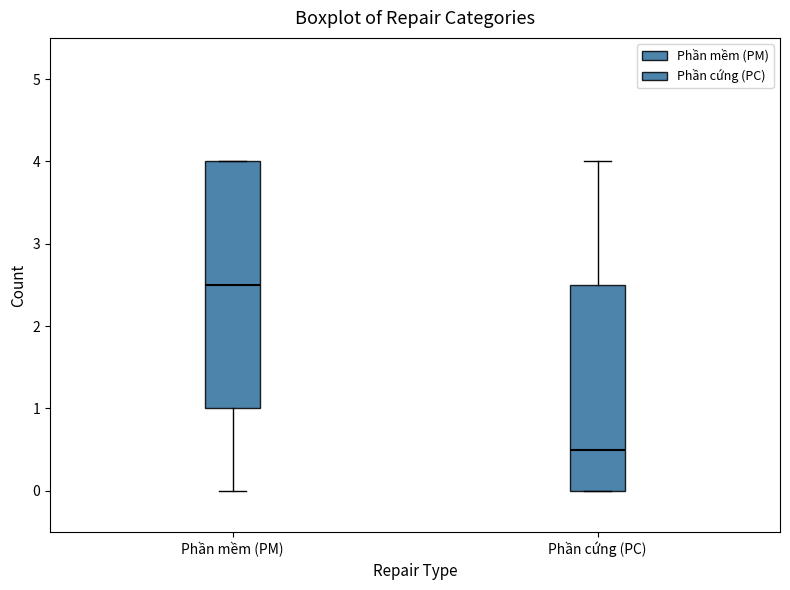

Reading left to right, transcribe this box plot: for each box, give where its median line is, the range the box spans, and where its two whiskers end, as read against the y-axis. The values are not printed on the chart, so give them approximately, as read against the axis.

Phần mềm (PM): median 2.5, box 1.0 to 4.0, whiskers 0.0 to 4.0
Phần cứng (PC): median 0.5, box 0.0 to 2.5, whiskers 0.0 to 4.0